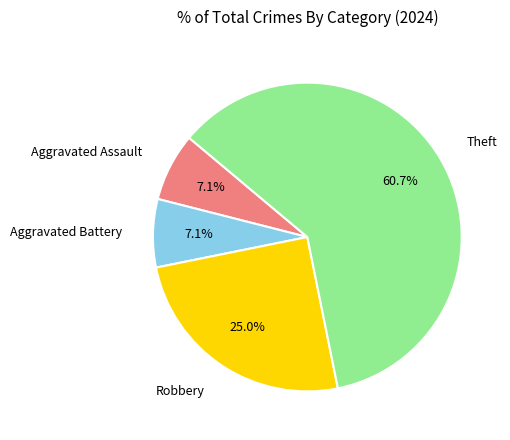

To the nearest percent, what is the difference between the largest and smallest slice percentages?

54%